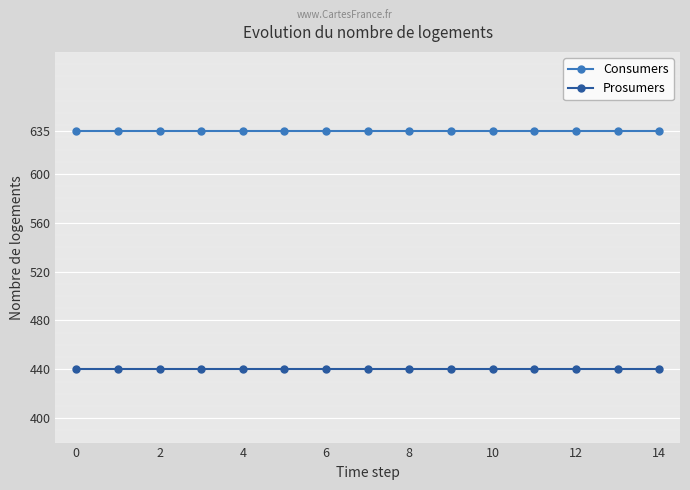

What is the highest value of the Consumers series?

635